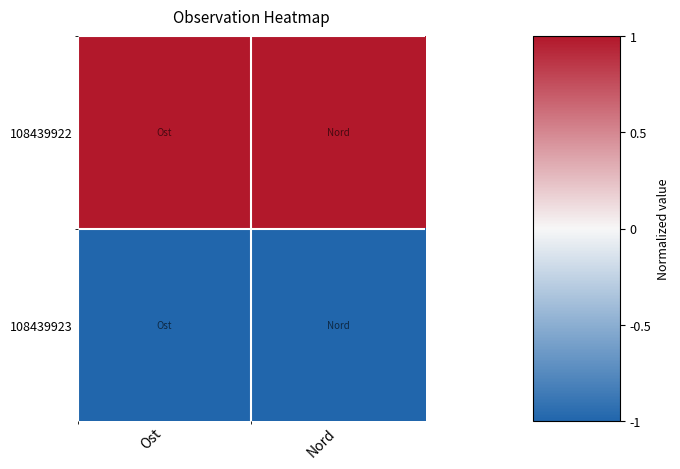

Which series changed the most between Ost and Nord?

108439922